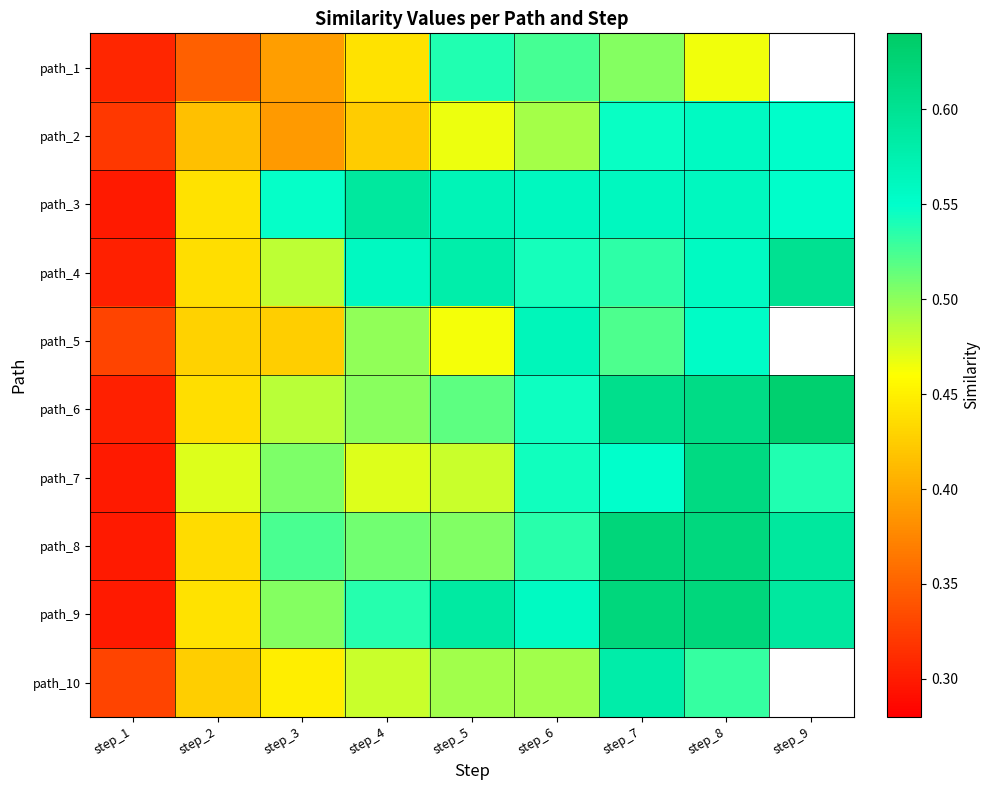

Count the number of categories in the chart.

9